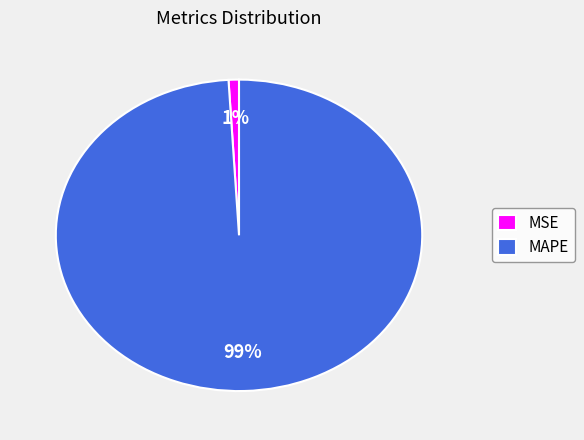

Which slice represents more than half of the pie?

MAPE